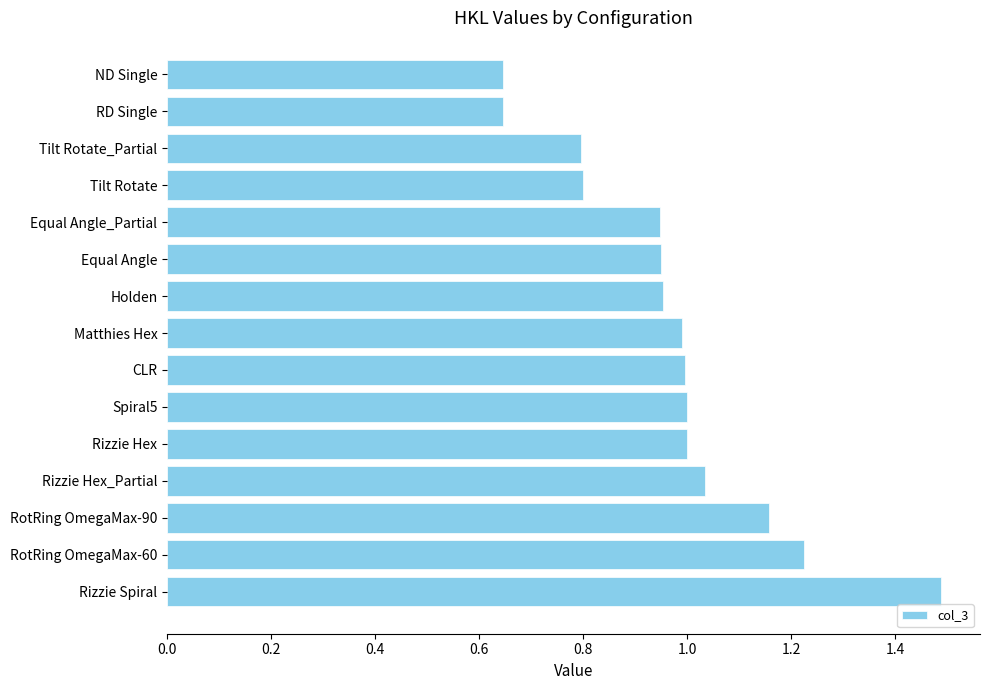

Approximately how many times larger is the value at RD Single compared to Rizzie Spiral?

0.4